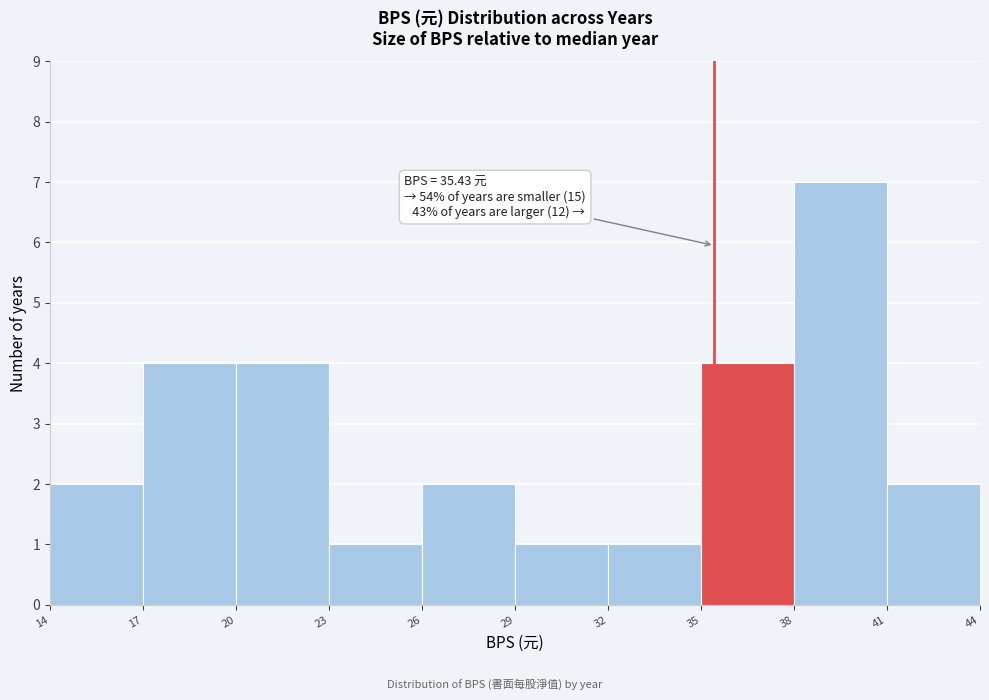

Over which range of the x-axis is the bar tallest?

38 to 41